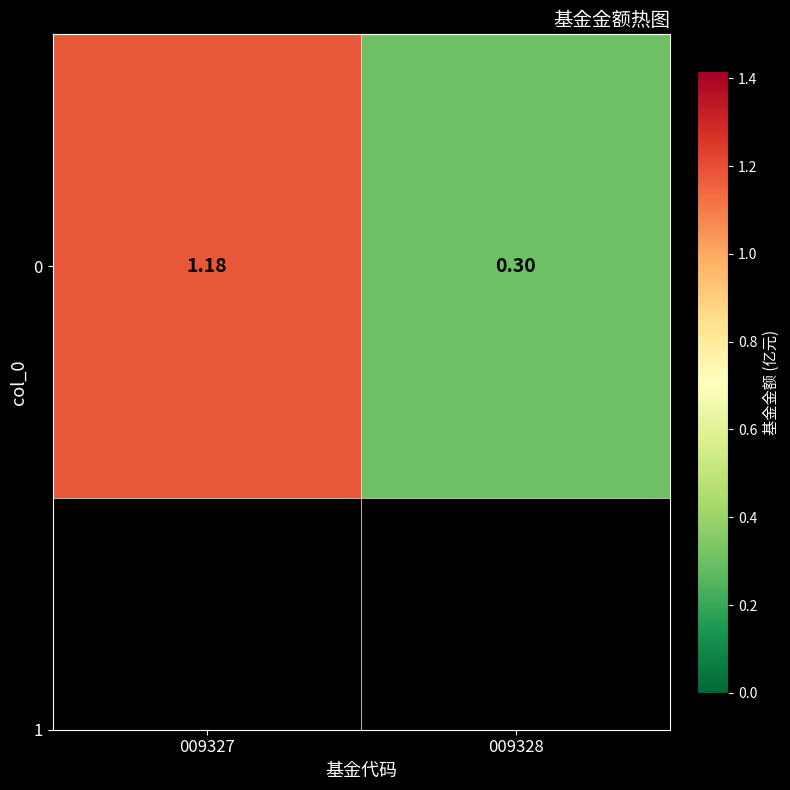

List the labels in order of value, largest first.

009327, 009328